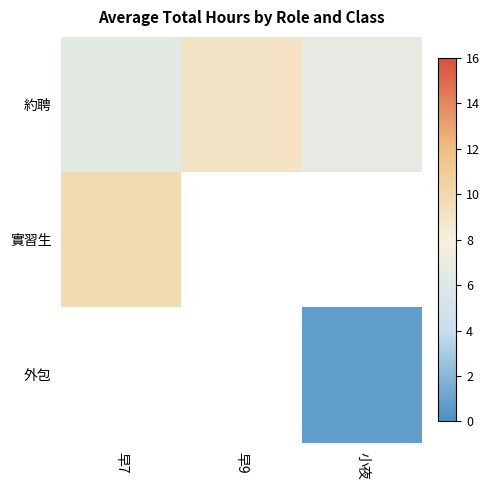

How many distinct data groups are displayed?

3